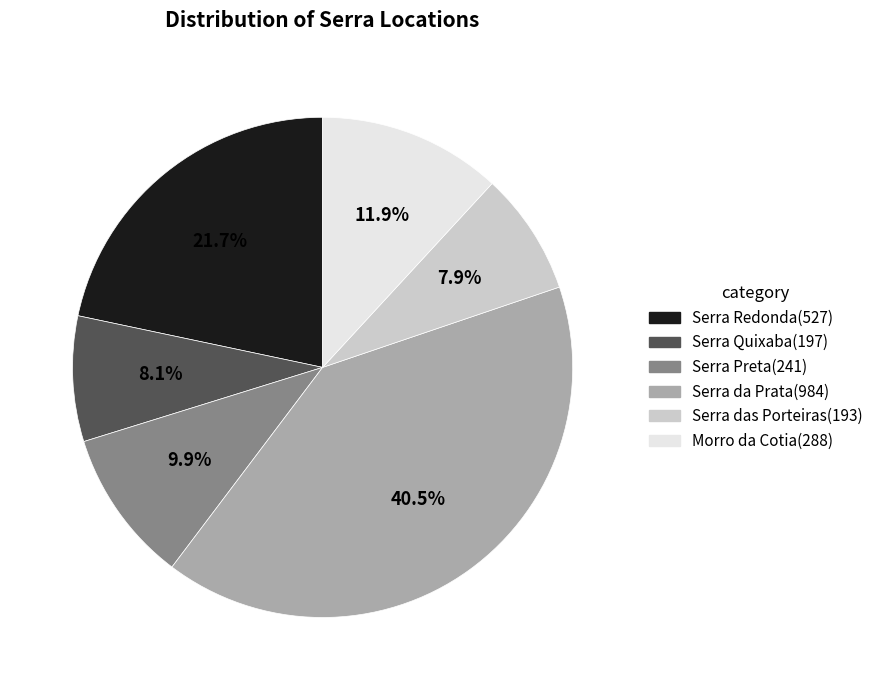

To the nearest percent, what percentage of the pie is Serra Preta?

10%